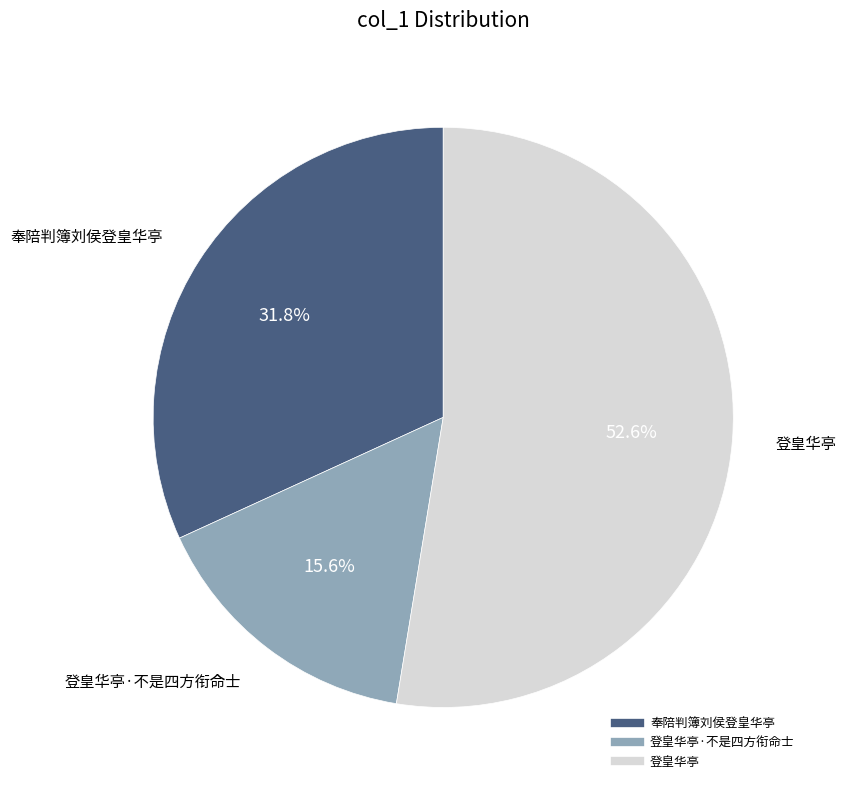

Does any single category account for the majority?

Yes